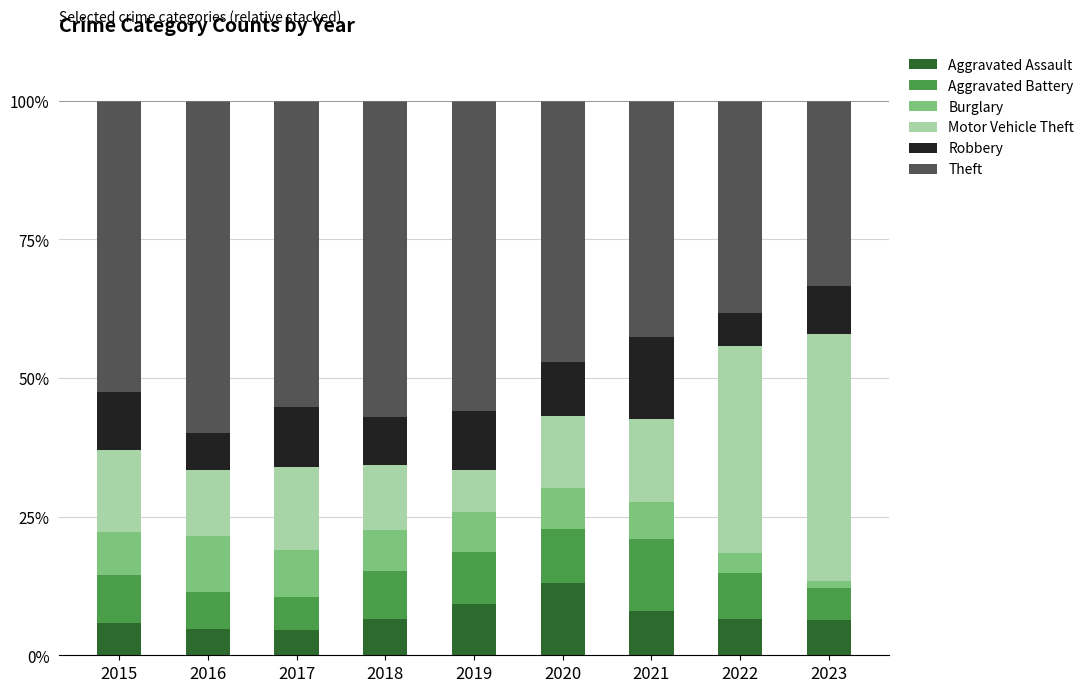

What is the sum of the Aggravated Assault values at 2019 and 2020?

22.4